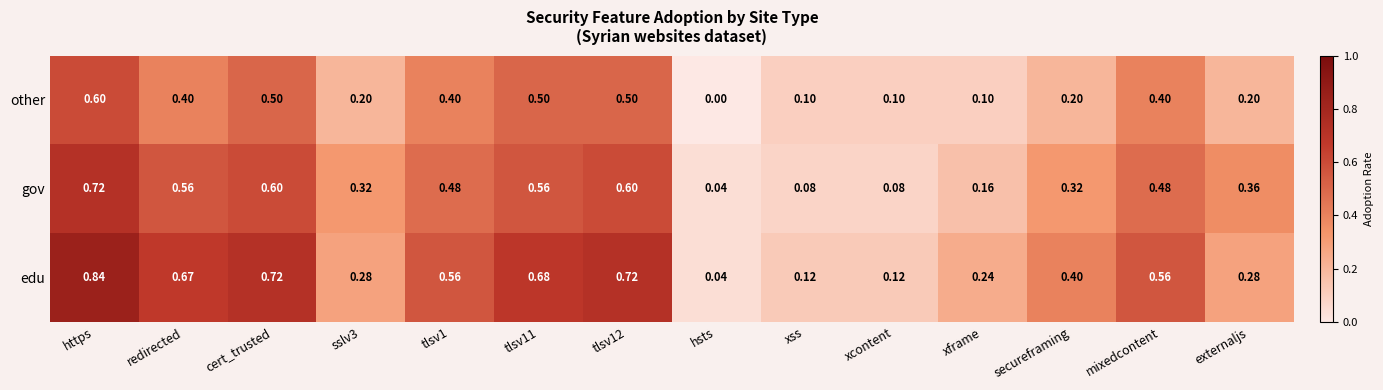

Which category has the lowest value across all series?

hsts